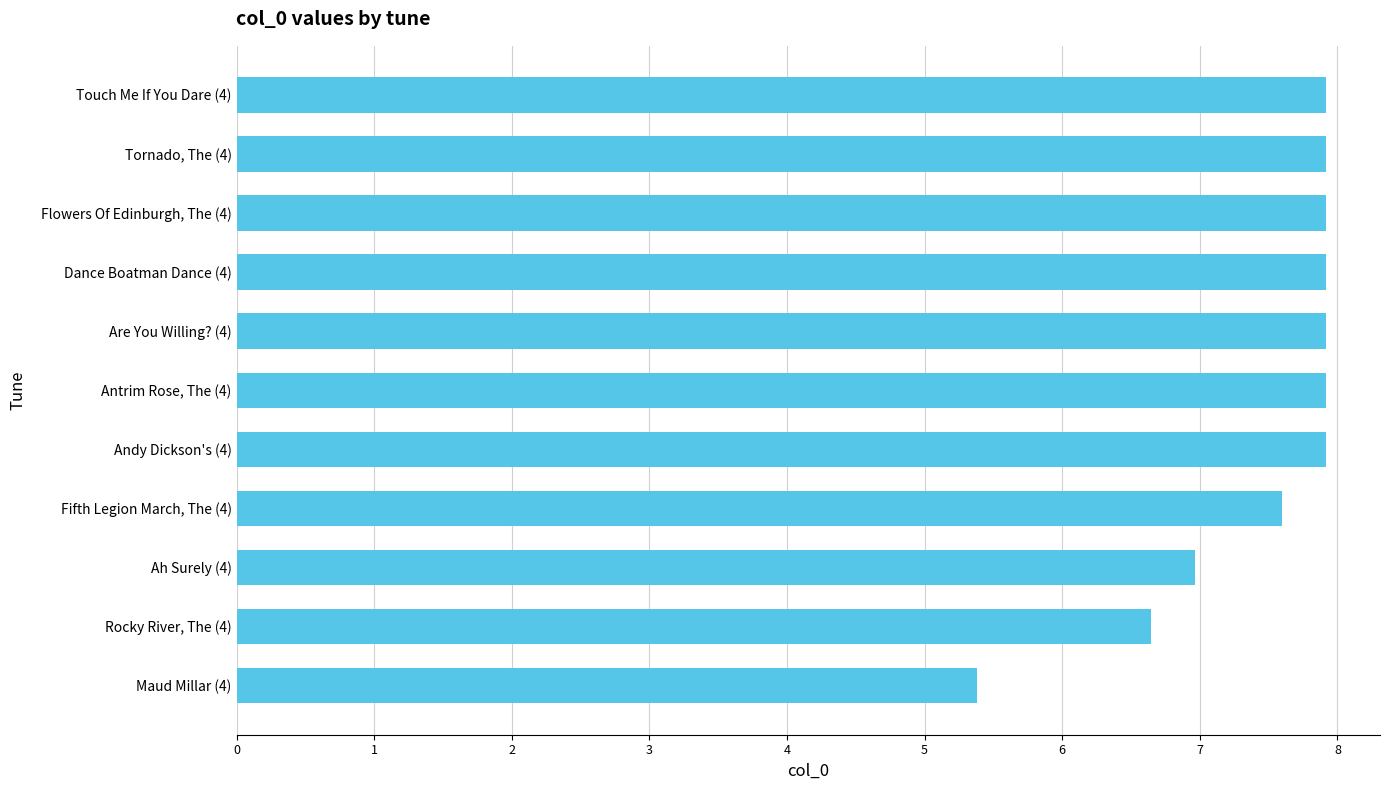

Does the chart contain stacked bars?

No